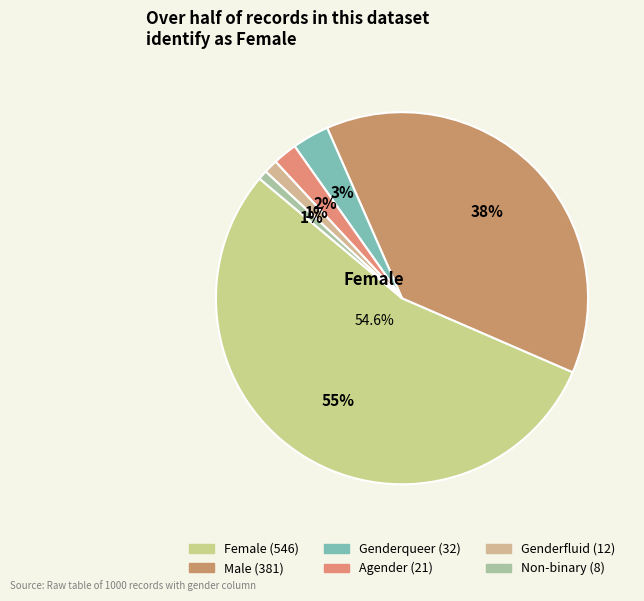

Count the number of slices in the pie.

6